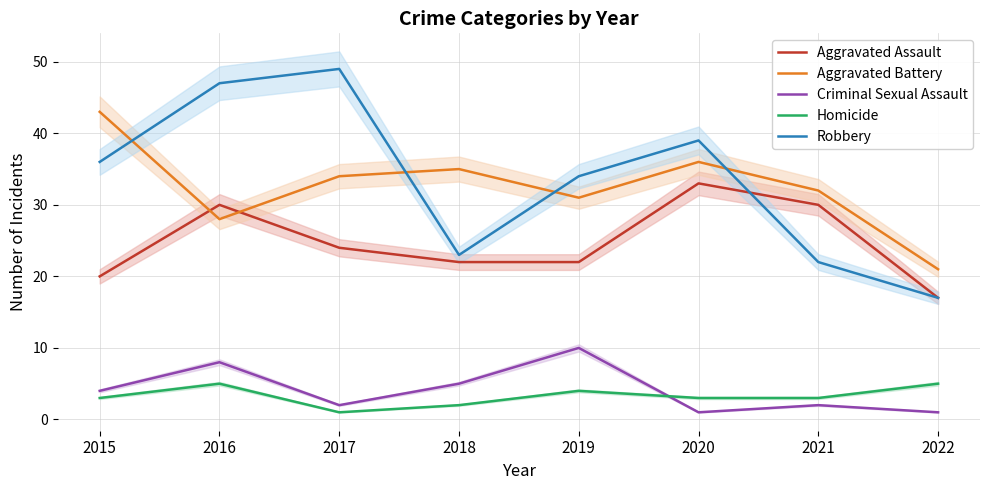

Between 2018 and 2020, which series saw the biggest shift?

Robbery